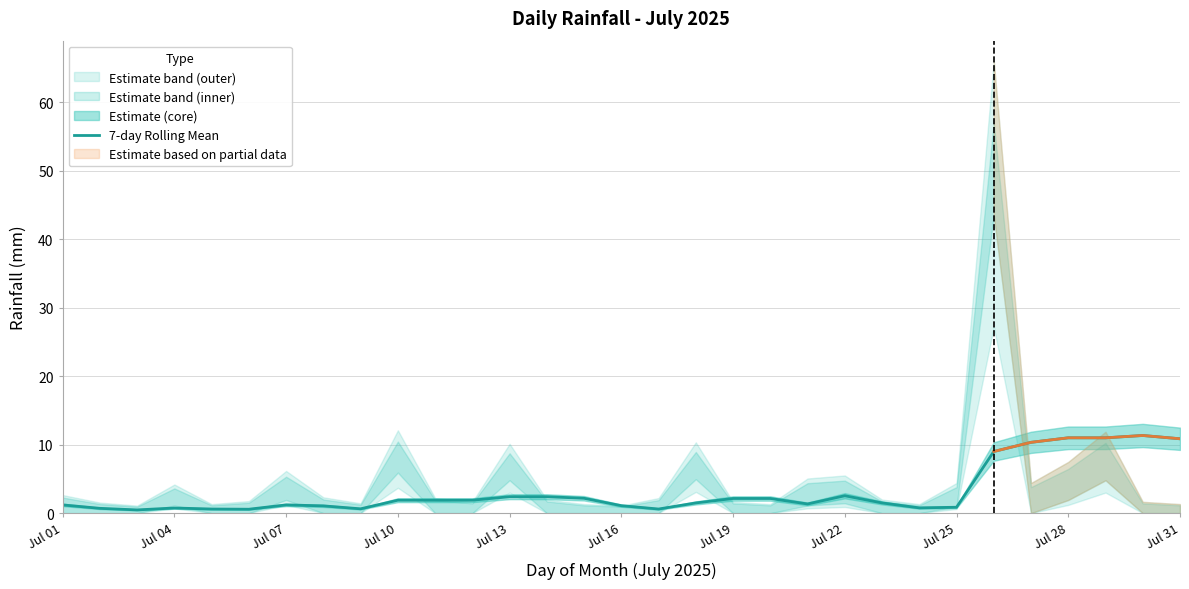

True or false: 7-day Rolling Mean has a value of 0.9 at Jul 25.

True